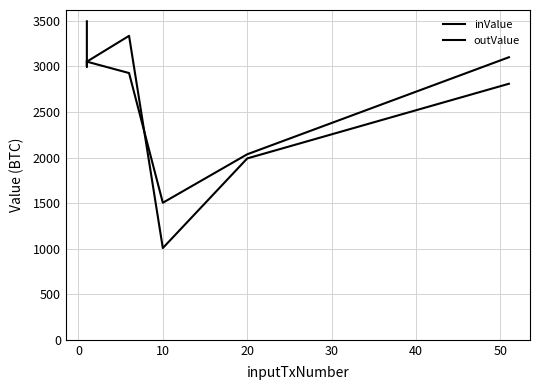

Is the value of outValue at 50 greater than the value of inValue at −10?

No